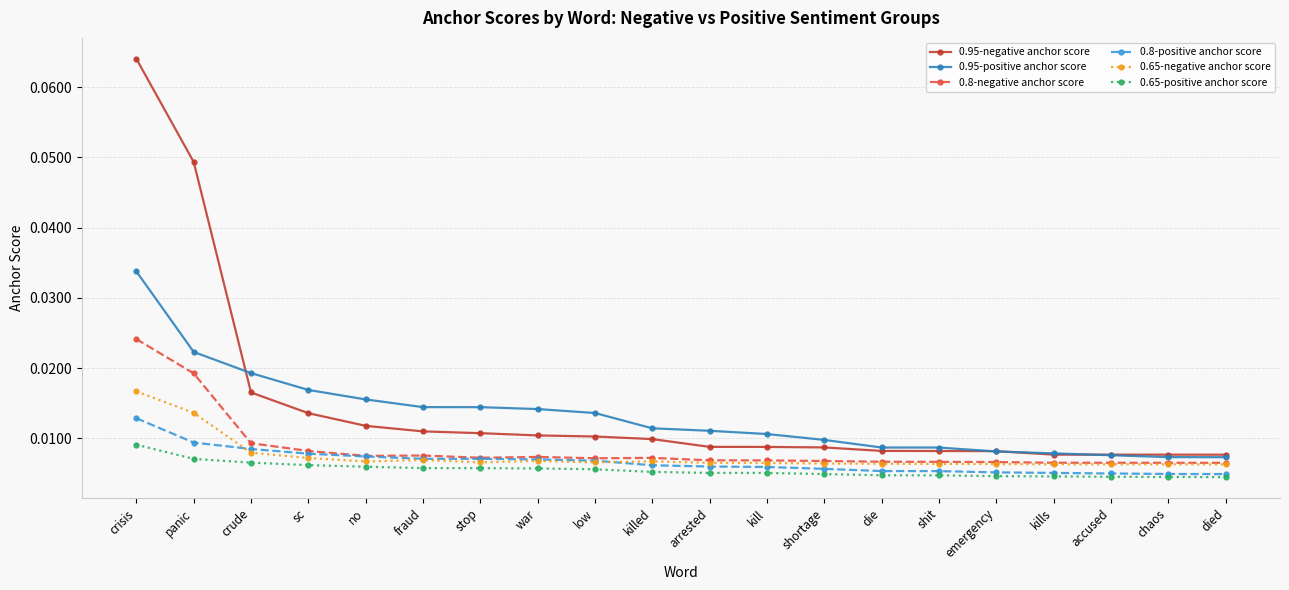

At how many categories does at least one series exceed 0?

20